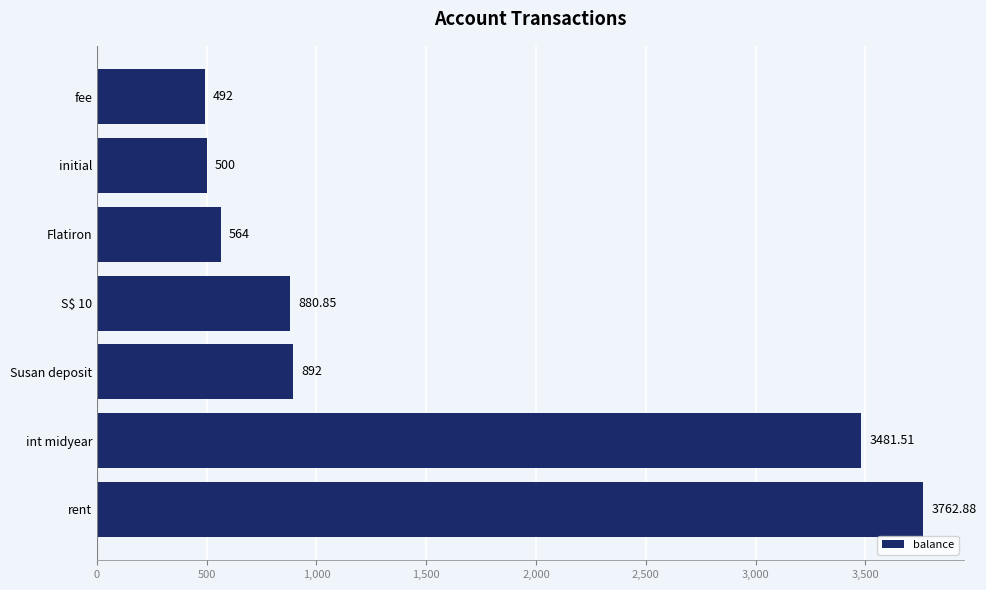

Are the bars grouped side by side (vs. stacked)?

No